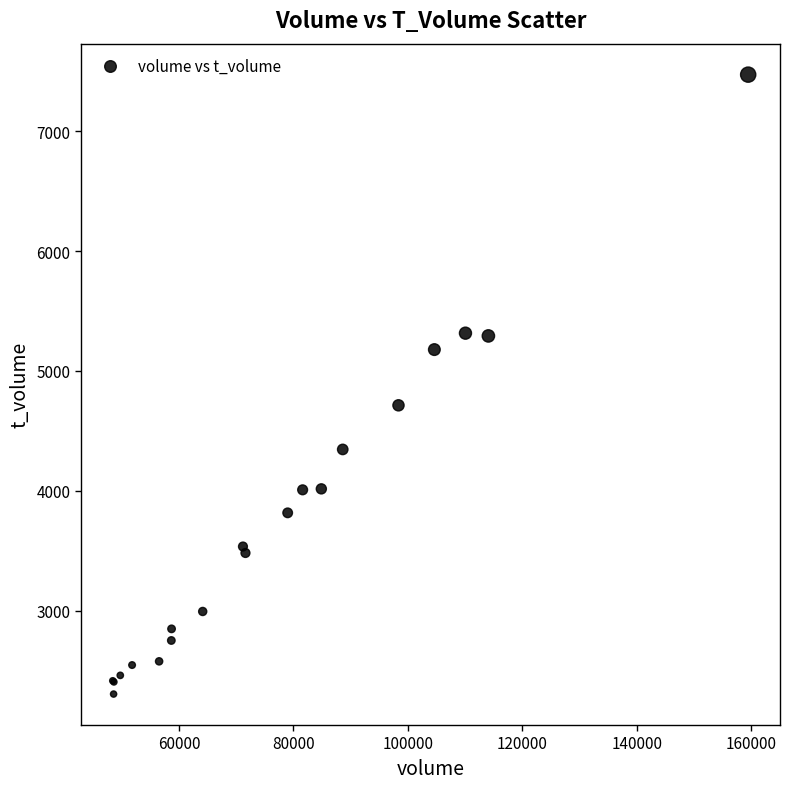

What Y value in the scatter plot is closest to 4888?

4713